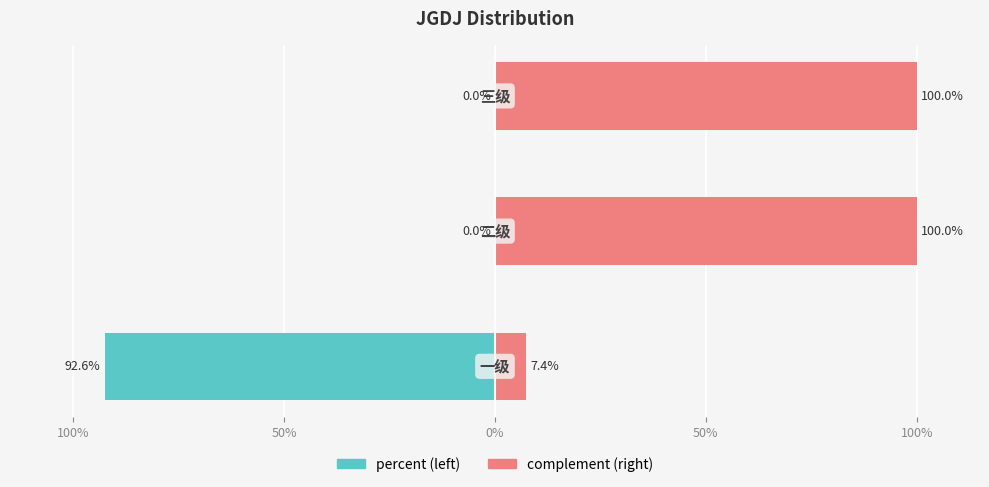

Reading right to left, what are all the values shown in this chart?

percent (left): 0%=0.0	50%=0.0	100%=-0.9
complement (right): 0%=1.0	50%=1.0	100%=0.1